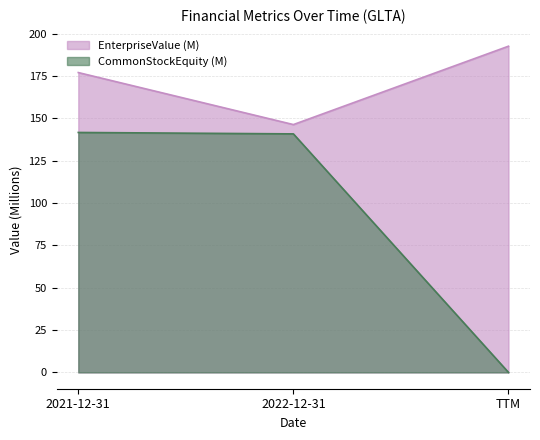

At which label does EnterpriseValue reach its peak?

TTM